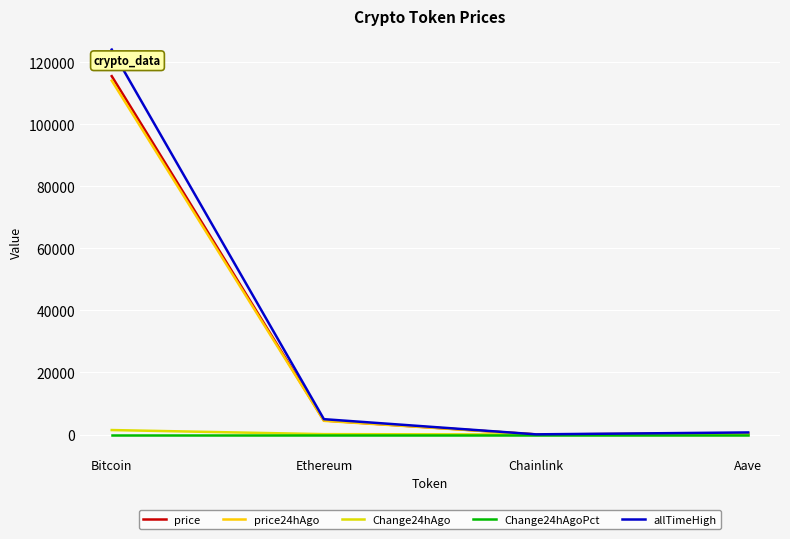

How many lines are shown in the chart?

5